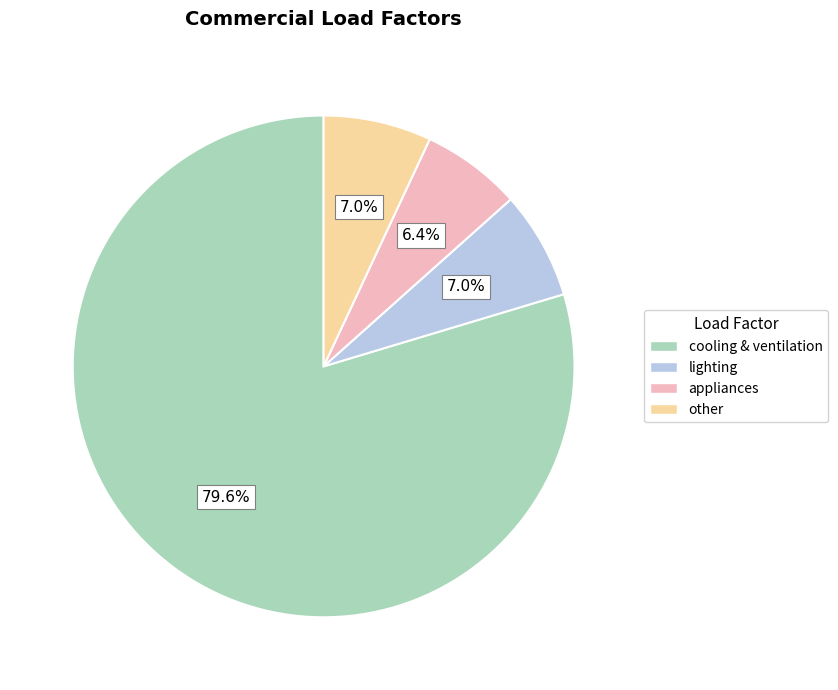

How many segments does this pie chart have?

4